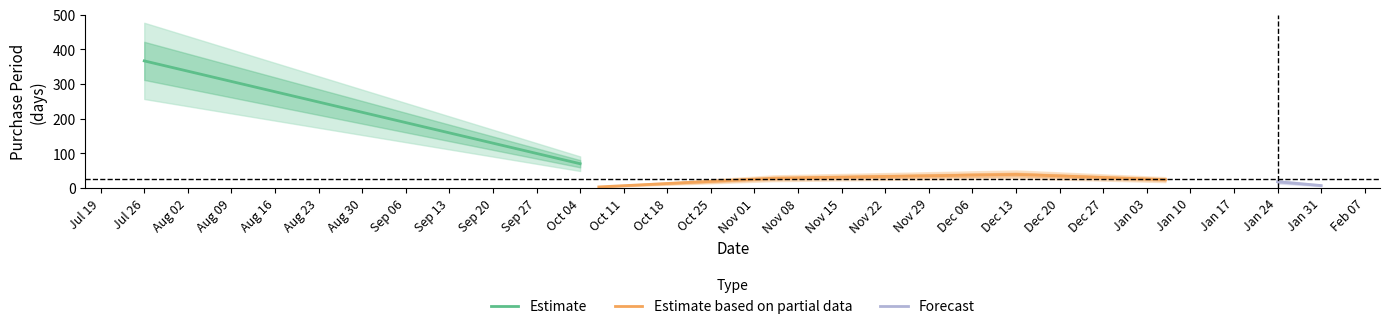

Approximately how many times larger is the value at 2017-01-24 compared to 2016-12-13?

0.5